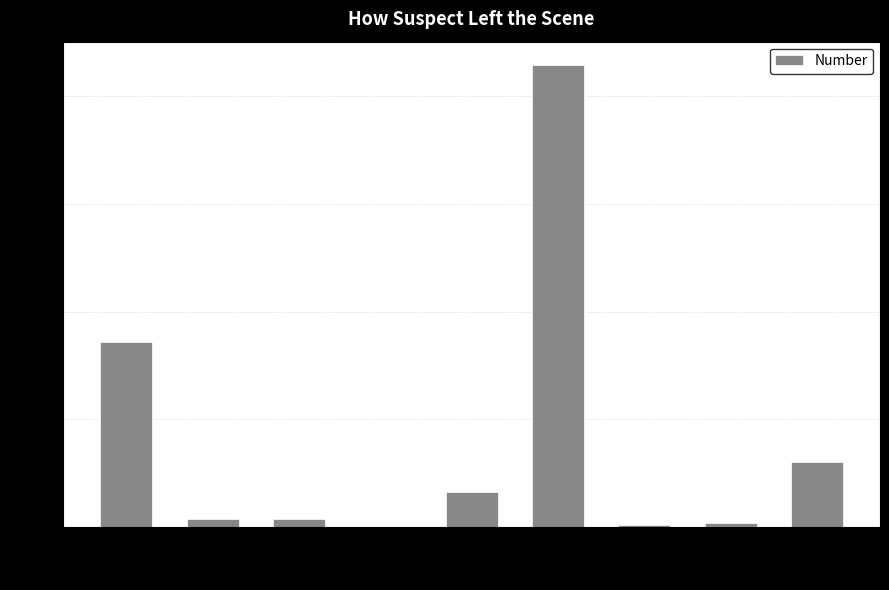

How many categories are shown in the chart?

9